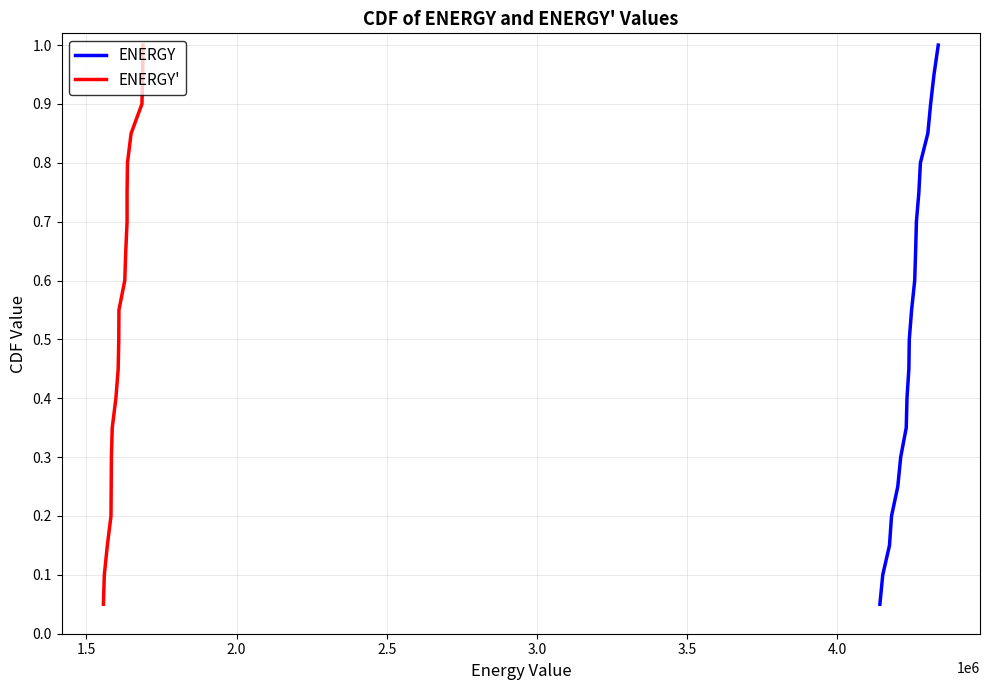

How many lines are shown in the chart?

2